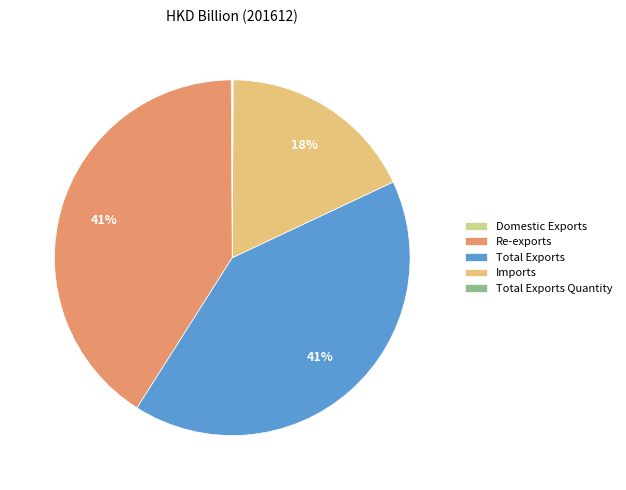

Which has a higher value, Imports or Total Exports?

Total Exports